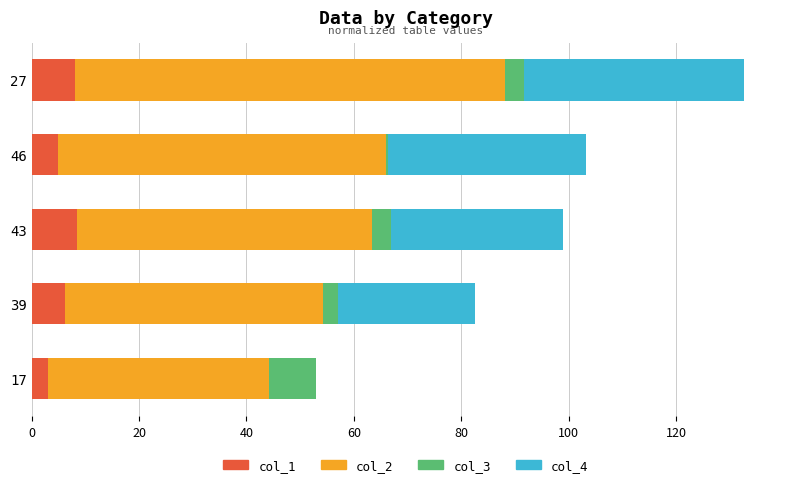

What is the maximum value for col_1?

8.4